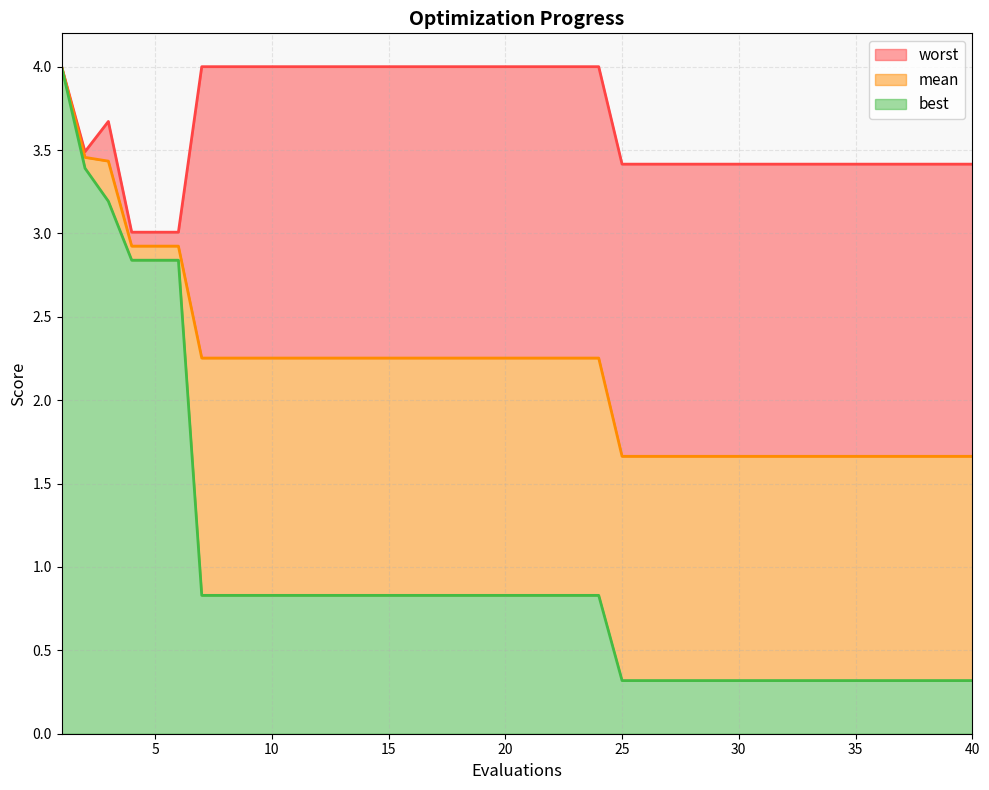

What is the maximum value for mean?

4.0